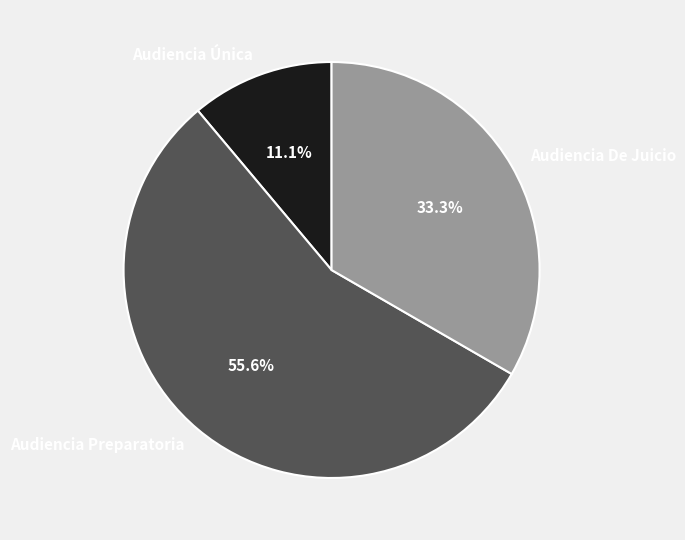

Is Audiencia Única the majority of the pie?

No